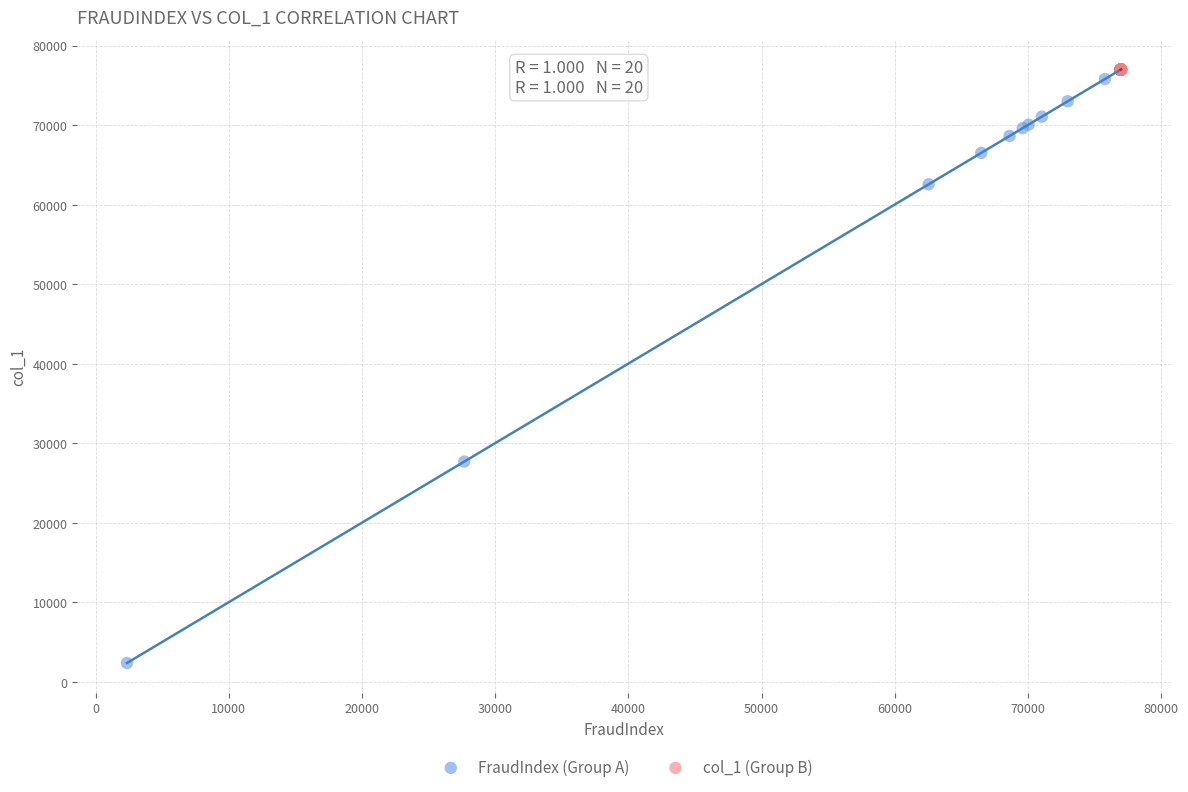

Which series has the widest spread of Y values?

FraudIndex (Group A)